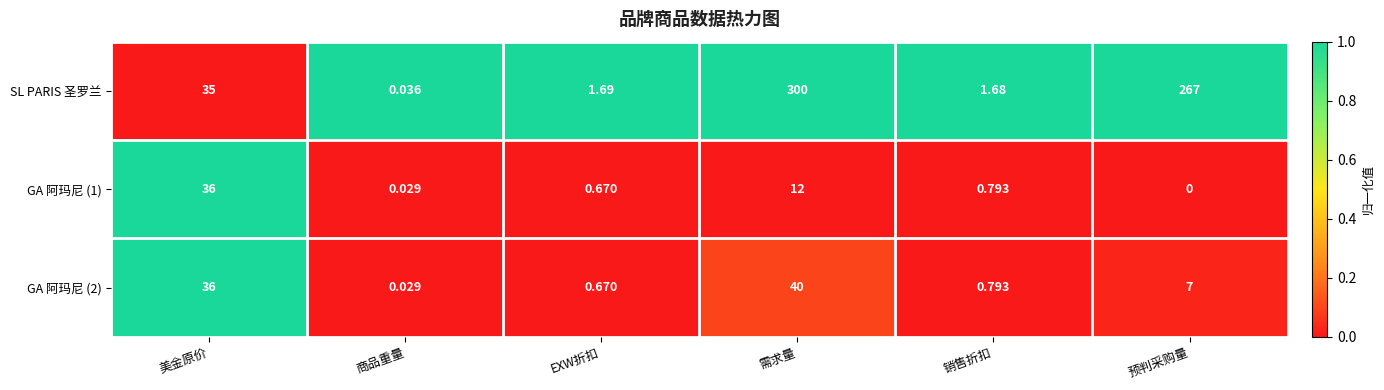

List the labels in order of SL PARIS 圣罗兰 value, smallest first.

商品重量, 销售折扣, EXW折扣, 美金原价, 预判采购量, 需求量